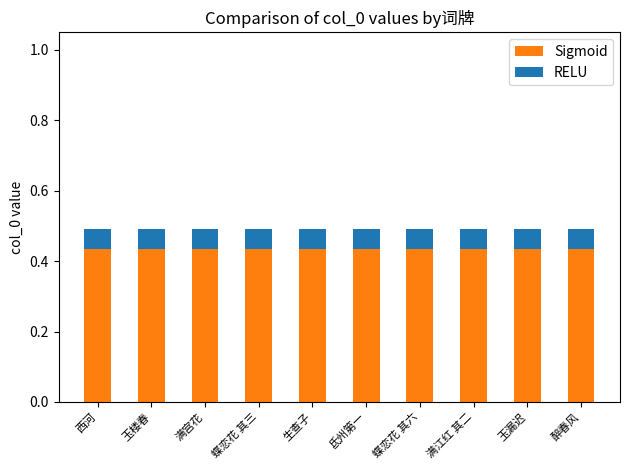

How many distinct data groups are displayed?

2